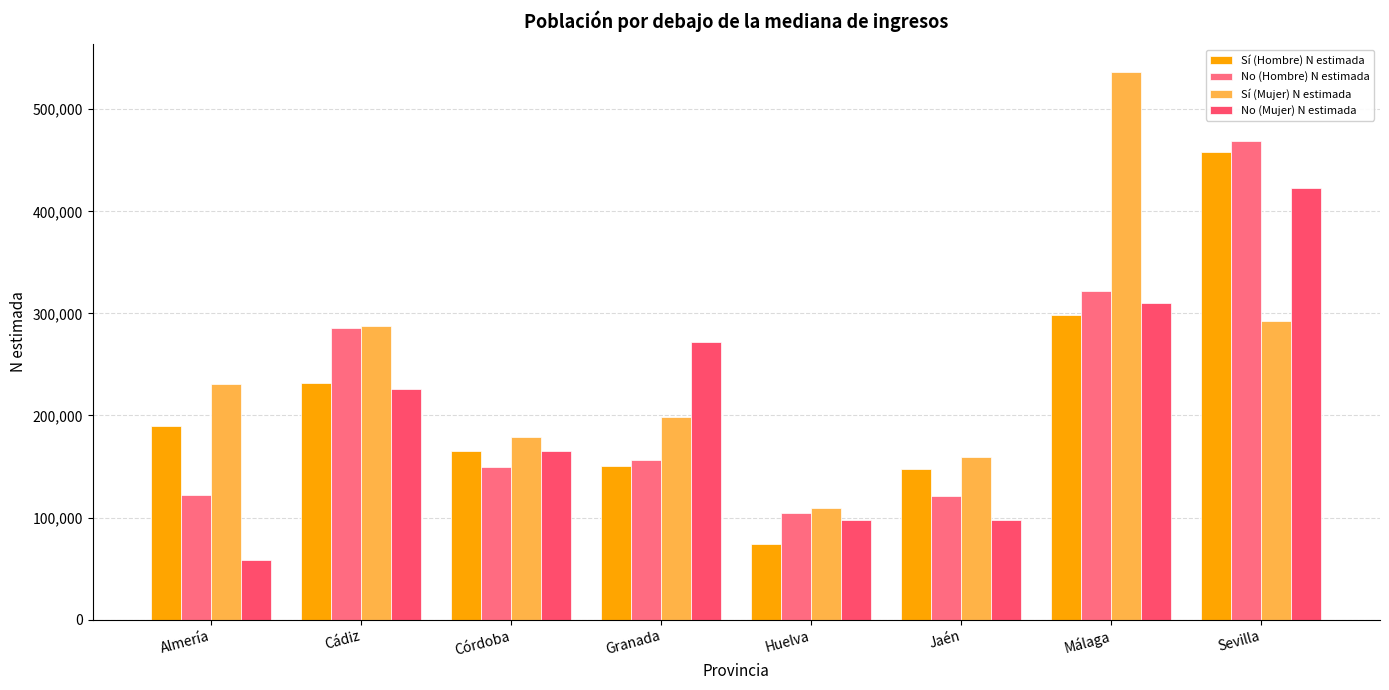

What is the sum of the Sí (Mujer) N estimada values at Jaén and Granada?

357825